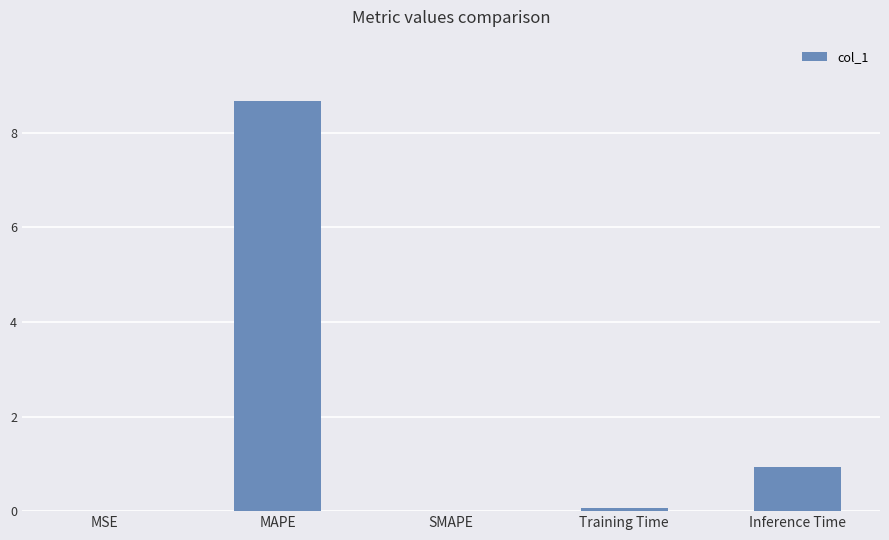

Which has a higher value, MAPE or Inference Time?

MAPE